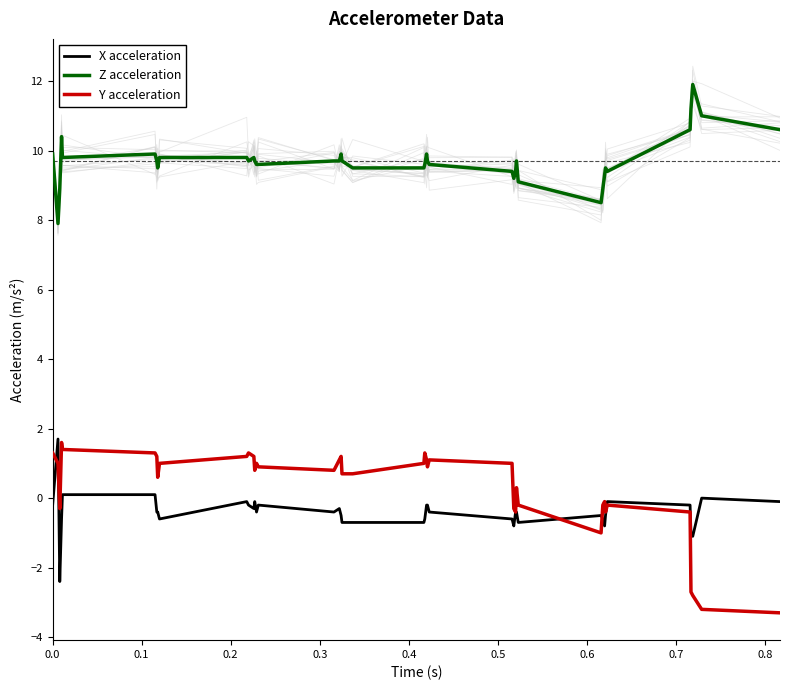

True or false: Z acceleration and Y acceleration cross at least once.

False